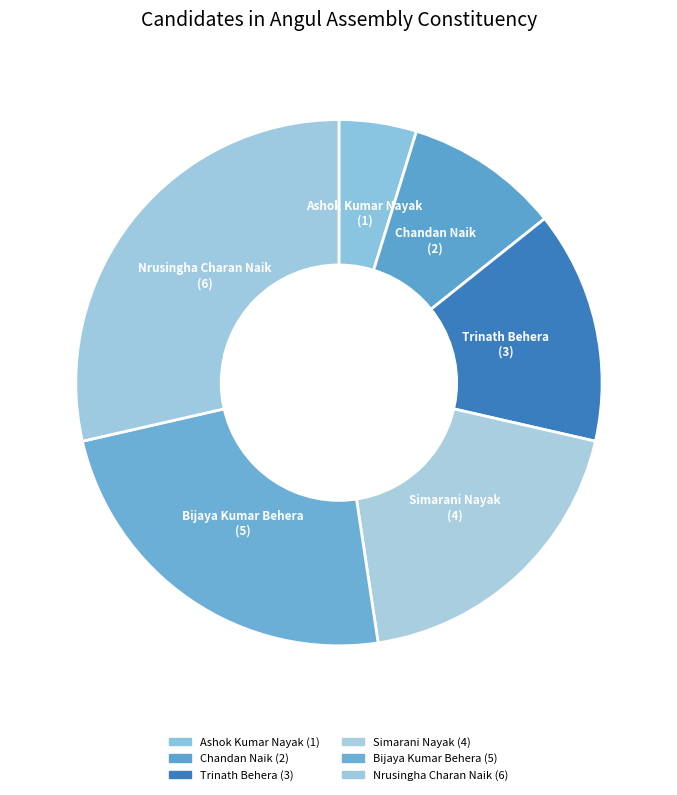

To the nearest percent, what percentage of the pie is Chandan Naik?

10%